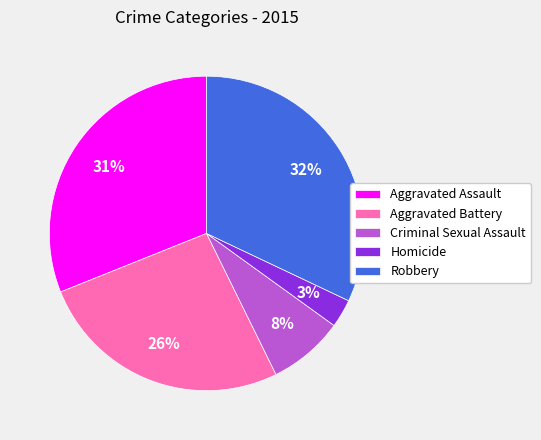

What is the ratio of the value at Aggravated Battery to the value at Aggravated Assault?

0.8